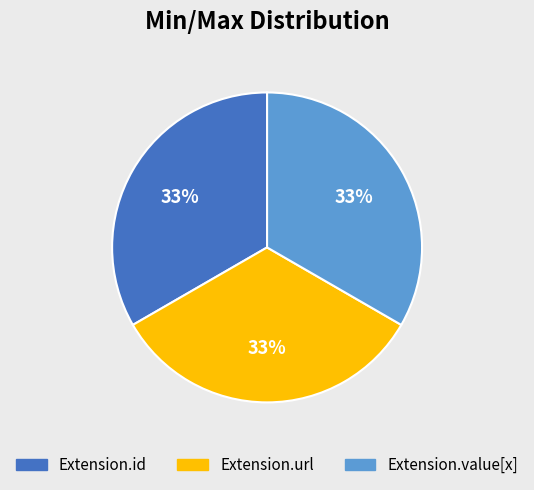

Does any single category account for the majority?

No